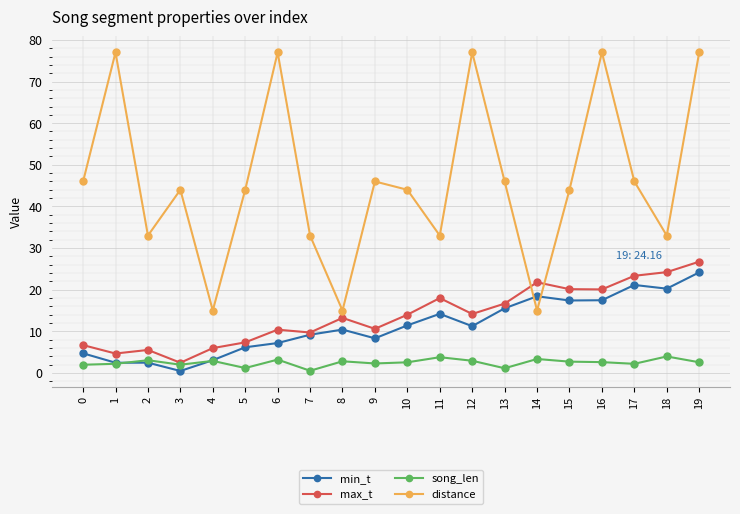

True or false: distance has more than 0 points higher than both neighbors.

True